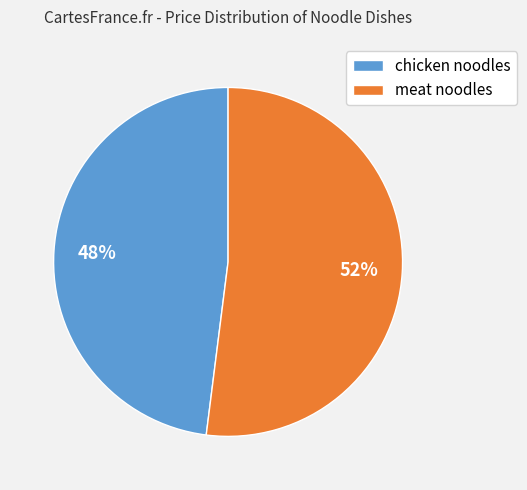

Rank the categories by value from highest to lowest.

meat noodles, chicken noodles